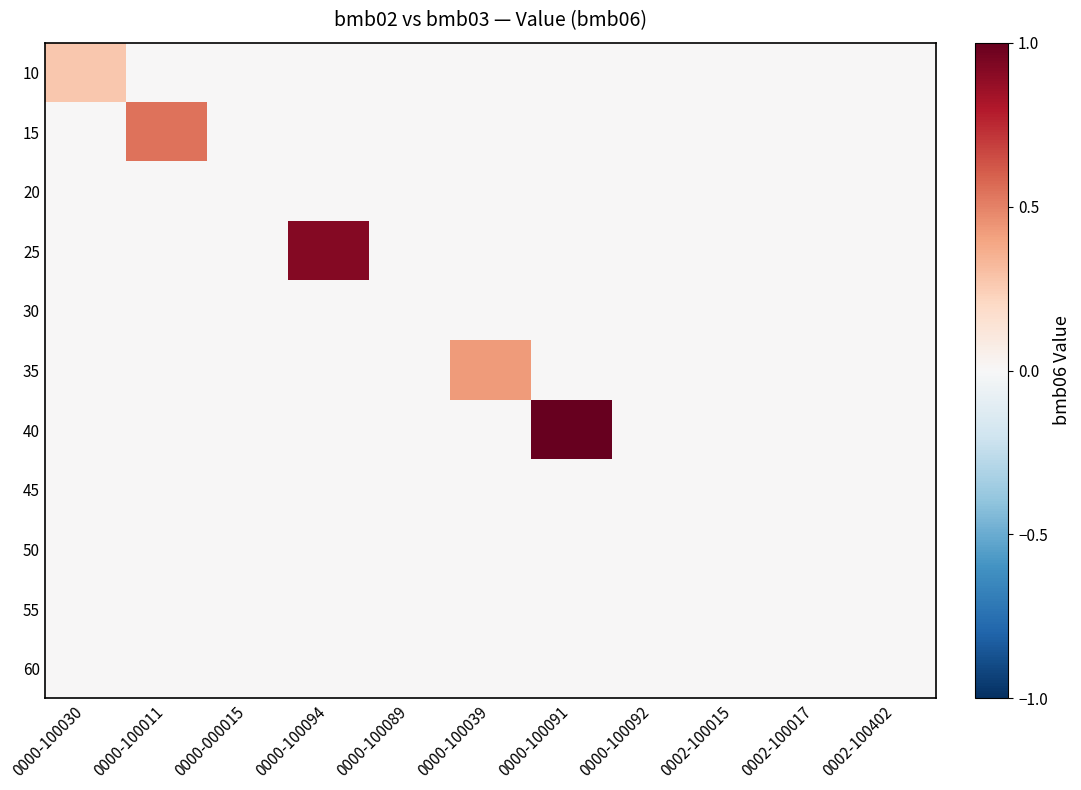

What is the greatest value displayed?

1.0